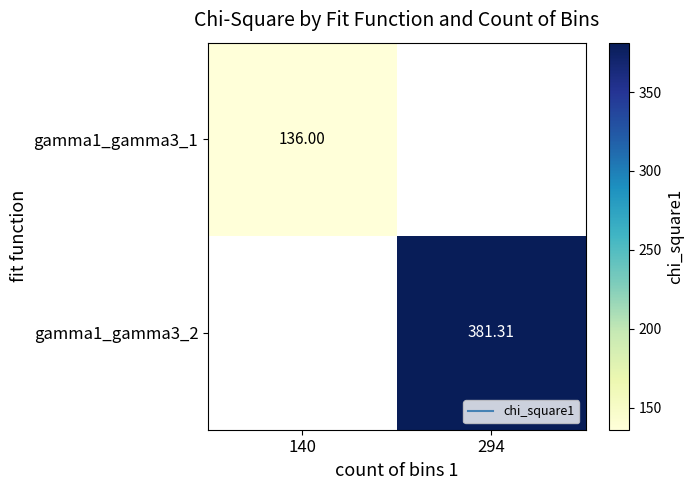

What is the highest value of the gamma1_gamma3_1 series?

136.0